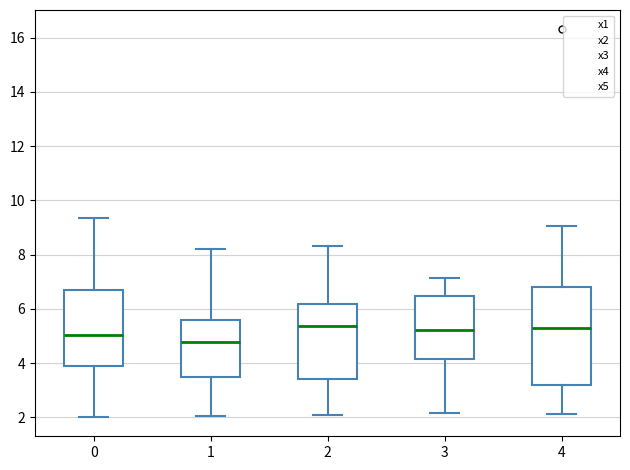

Reading left to right, transcribe this box plot: for each box, give where its median line is, the range the box spans, and where its two whiskers end, as read against the y-axis. The values are not printed on the chart, so give them approximately, as read against the axis.

0: median 5.0, box 3.8 to 6.6, whiskers 2.0 to 9.4
1: median 4.8, box 3.4 to 5.6, whiskers 2.0 to 8.2
2: median 5.4, box 3.4 to 6.2, whiskers 2.0 to 8.4
3: median 5.2, box 4.2 to 6.4, whiskers 2.2 to 7.2
4: median 5.4, box 3.2 to 6.8, whiskers 2.2 to 9.0